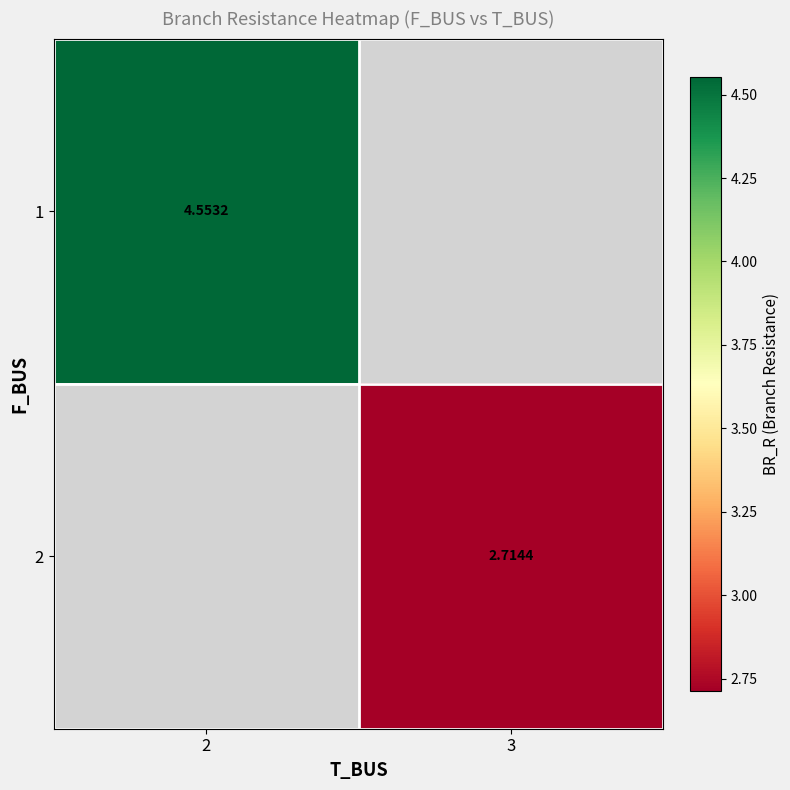

Is the value of 2 at 2 greater than the value of 1 at 2?

No